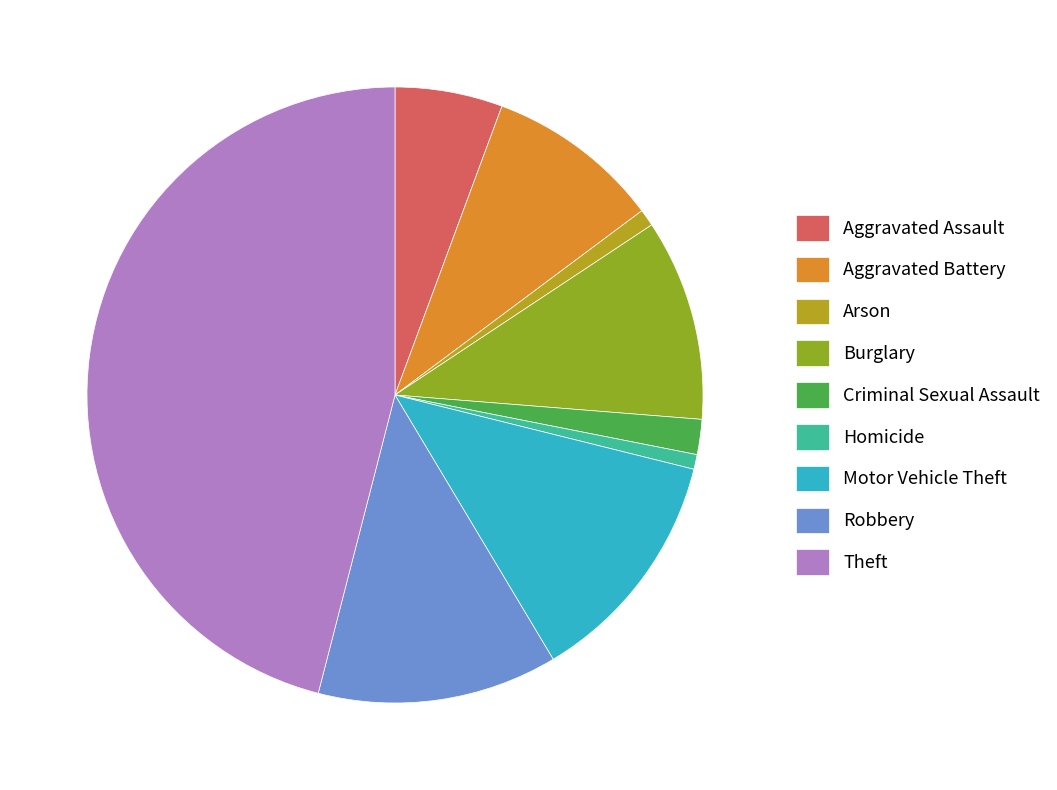

How many segments does this pie chart have?

9